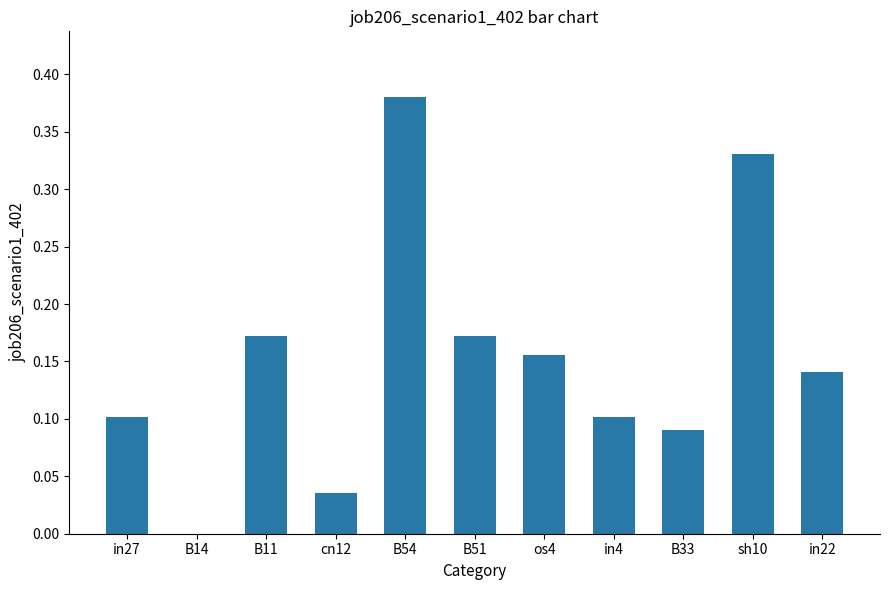

What is the sum of all values?

1.7